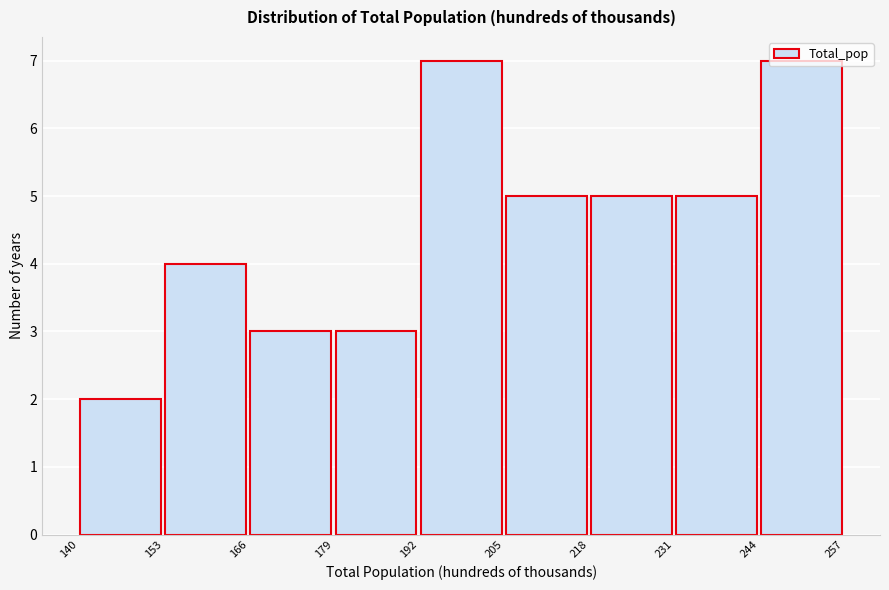

Reading left to right, list every bar in this chart as the range it spans on the x-axis followed by its height. The values are not printed on the chart, so give them approximately, as read against the axis.

140 to 153: 2
153 to 166: 4
166 to 179: 3
179 to 192: 3
192 to 205: 7
205 to 218: 5
218 to 231: 5
231 to 244: 5
244 to 257: 7